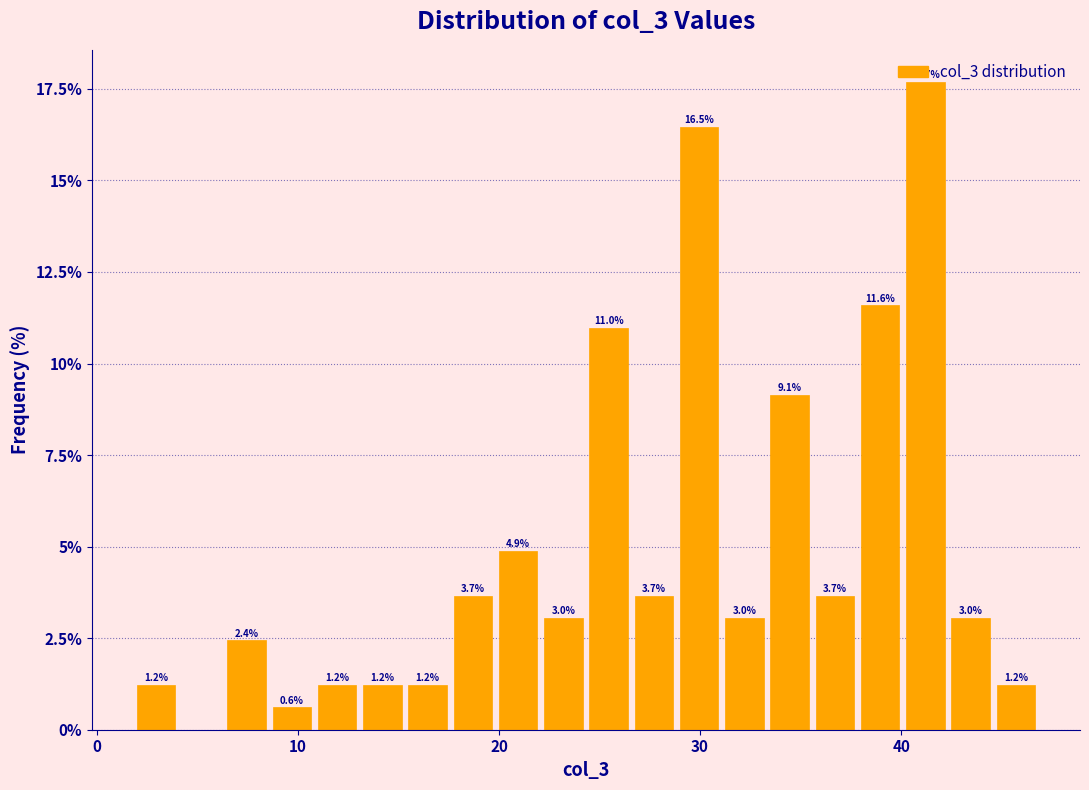

Read against the x-axis, roughly where is the centre of the tallest bar?

41